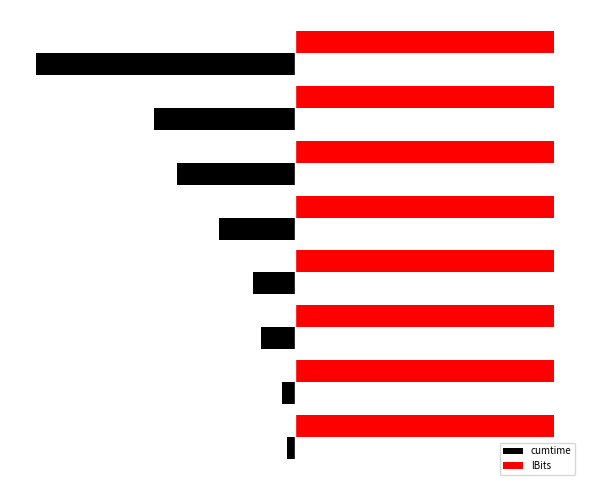

What is the value of the lBits bar at the 6th from the left?

0.4